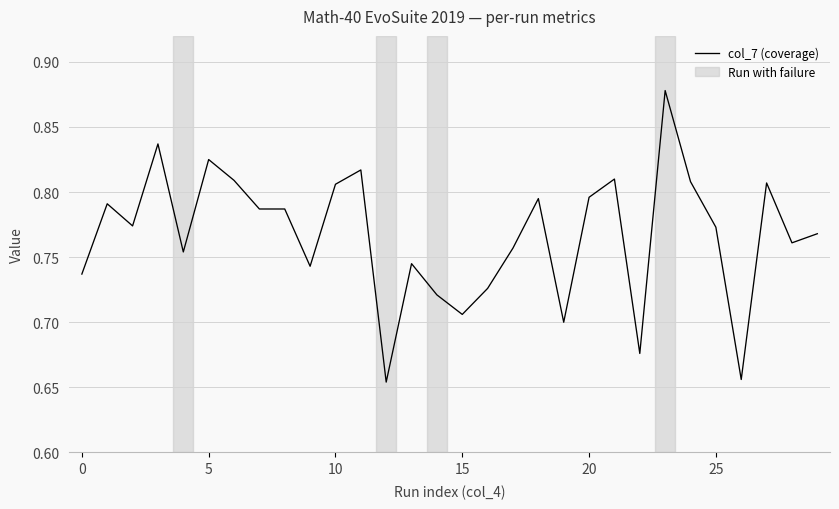

Reading left to right, list all the values displayed in this chart.

0.7	0.8	0.8	0.8	0.8	0.8	0.8	0.8	0.8	0.7	0.8	0.8	0.7	0.7	0.7	0.7	0.7	0.8	0.8	0.7	0.8	0.8	0.7	0.9	0.8	0.8	0.7	0.8	0.8	0.8